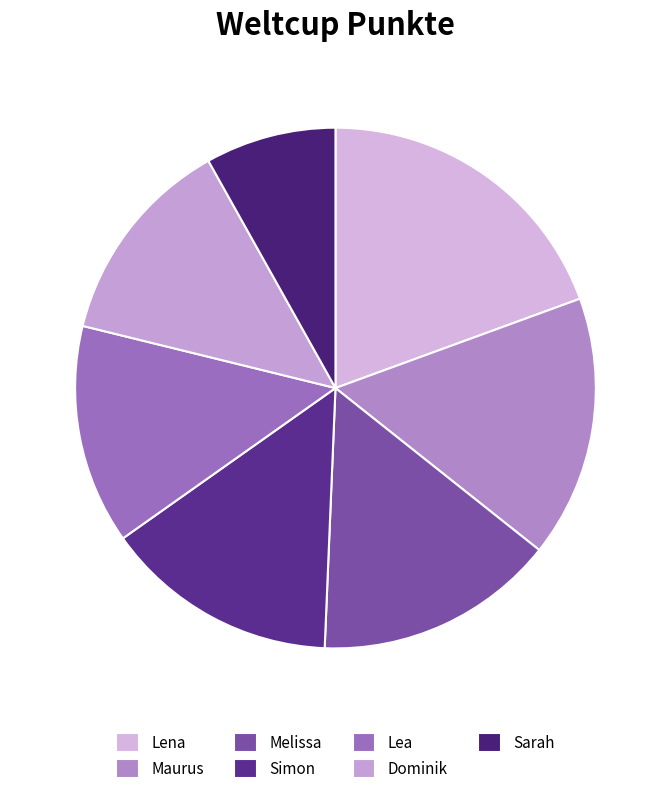

Do Lea and Simon together represent more than half of the pie?

No